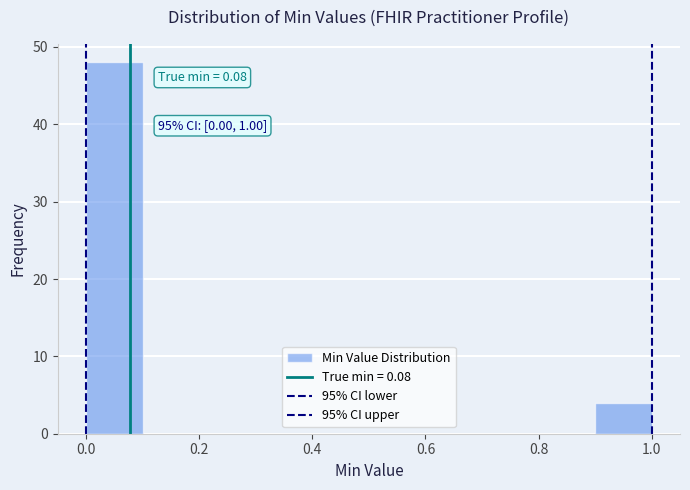

Over which range of the x-axis is the bar tallest?

0.0 to 0.1